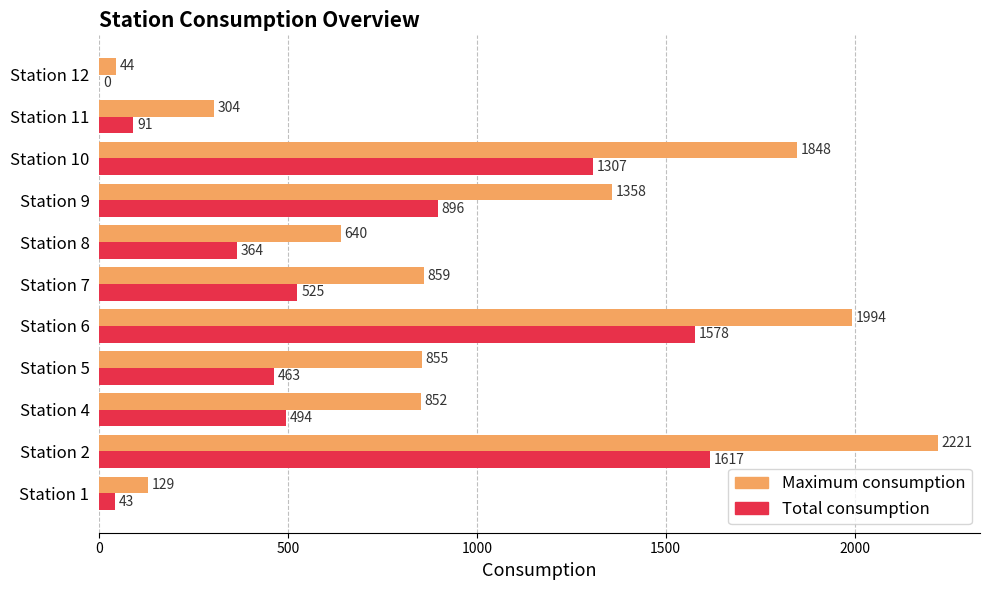

At which category does the chart reach its peak across all series?

Station 2